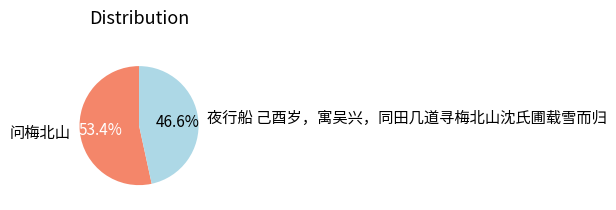

To the nearest percent, what portion does 夜行船 己酉岁，寓吴兴，同田几道寻梅北山沈氏圃载雪而归 represent?

47%